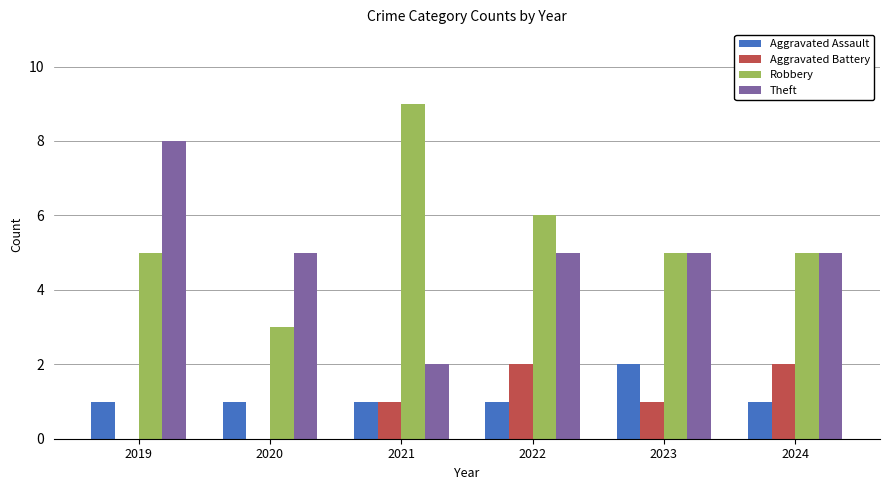

Which series changed the most between 2019 and 2020?

Theft